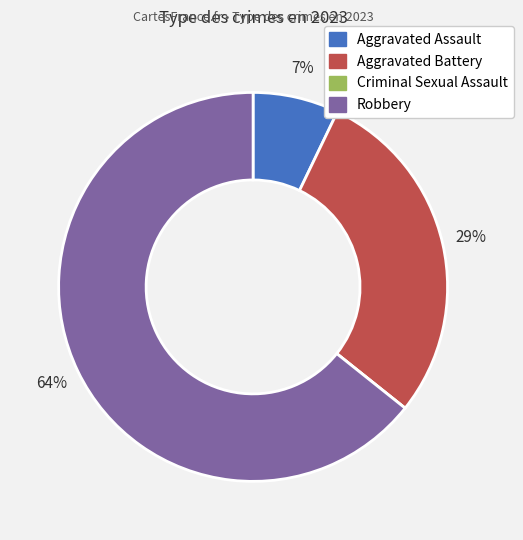

Which category has the biggest portion of the pie?

Robbery